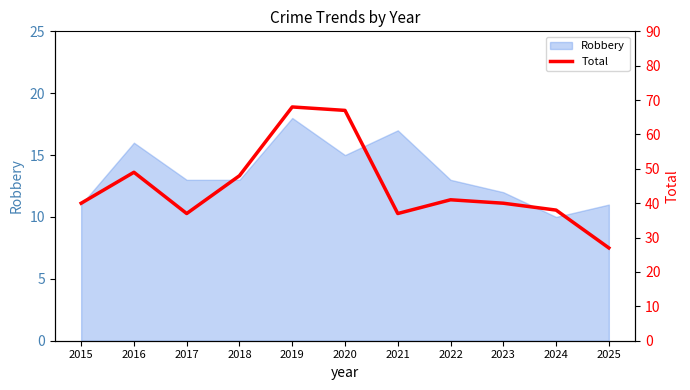

Is it true that the value at 2017 is 24?

False